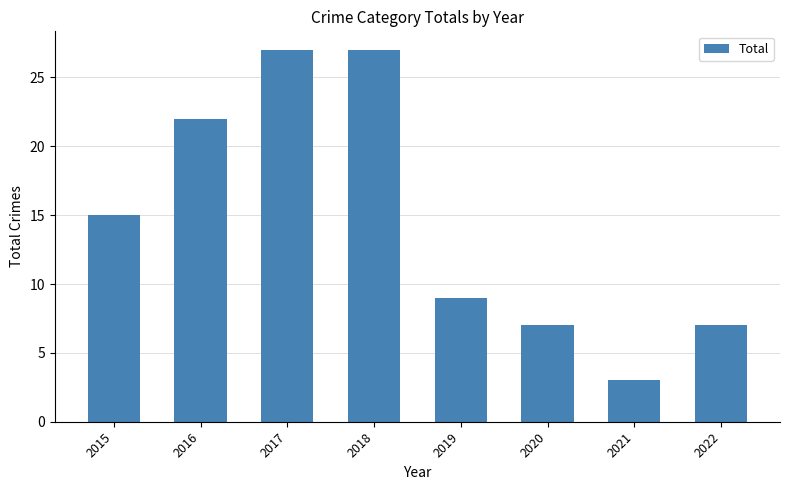

What is the value of the 3rd bar from the left?

27